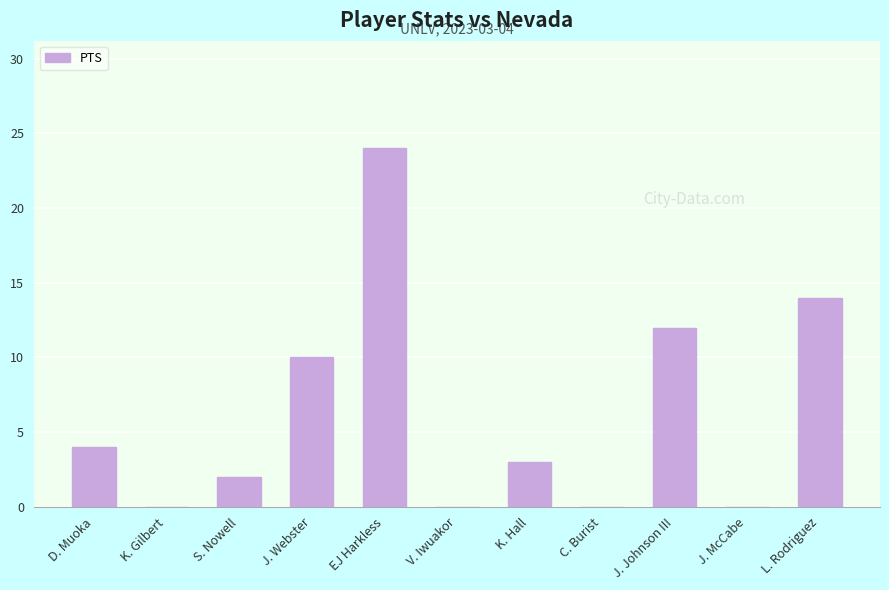

What is the average value?

6